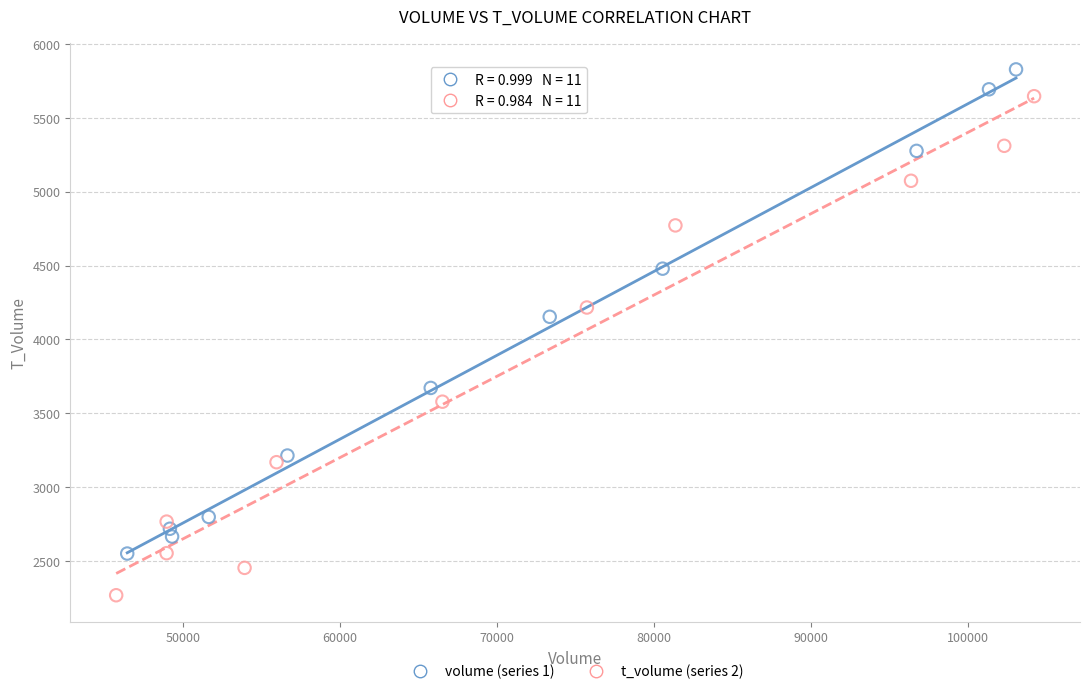

Which series reaches the maximum Y coordinate?

volume (series 1)